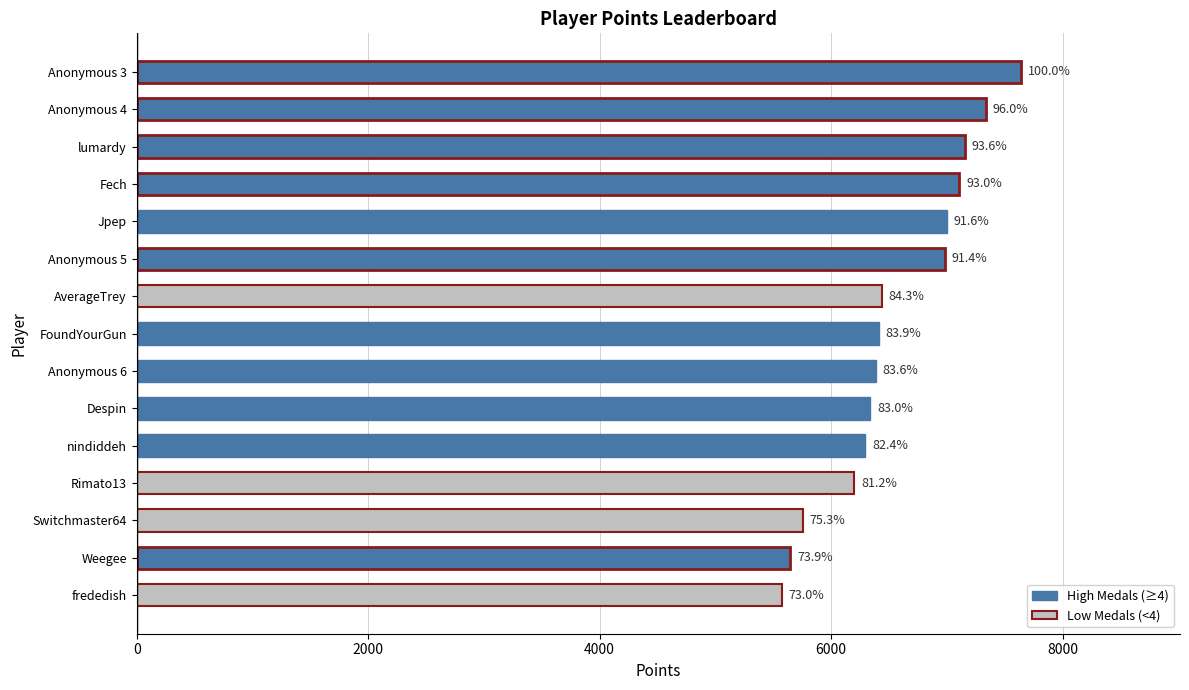

How many bars are there in total?

15